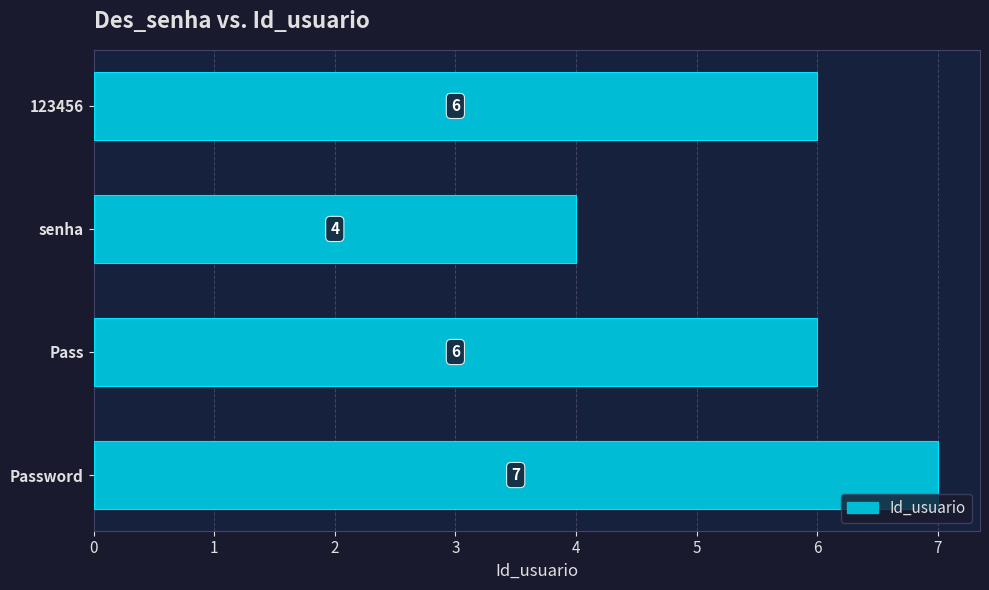

Reading top to bottom, extract all data points from this chart.

123456=6	senha=4	Pass=6	Password=7